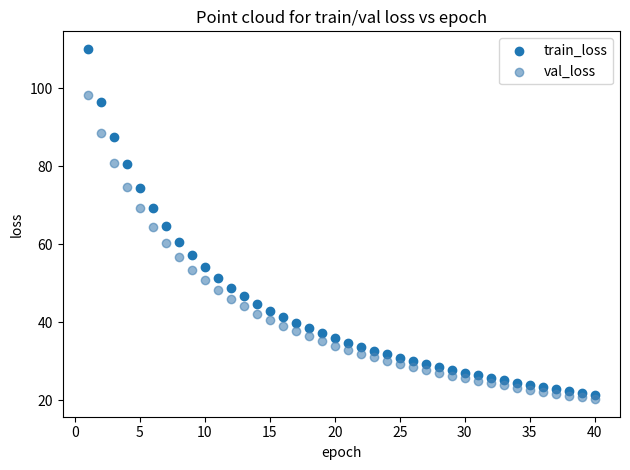

Which series contains the lowest Y value?

val_loss